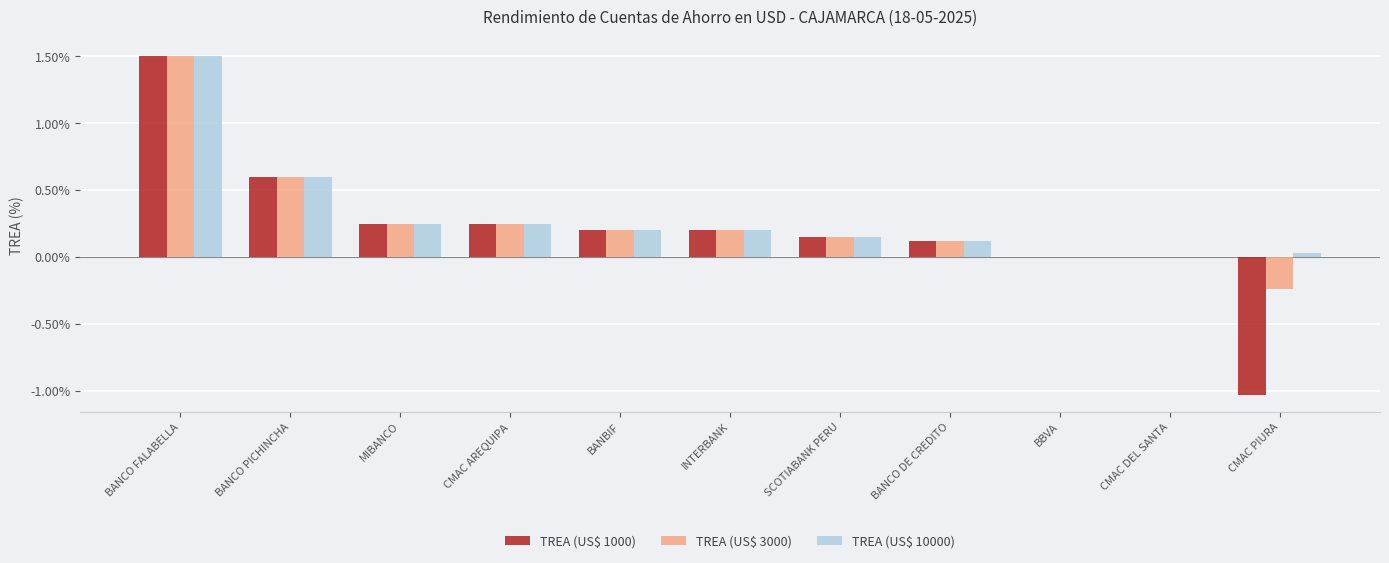

Does the chart contain stacked bars?

No